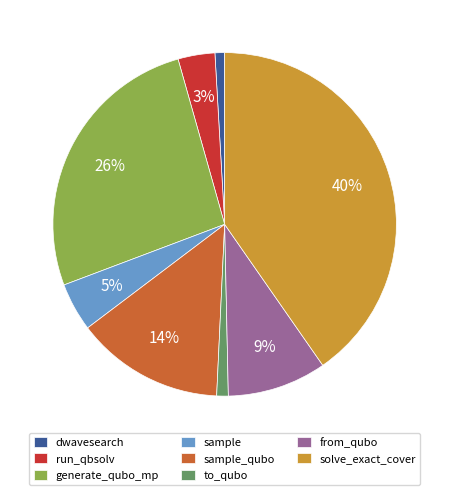

Is it true that sample is 5% of the pie?

True